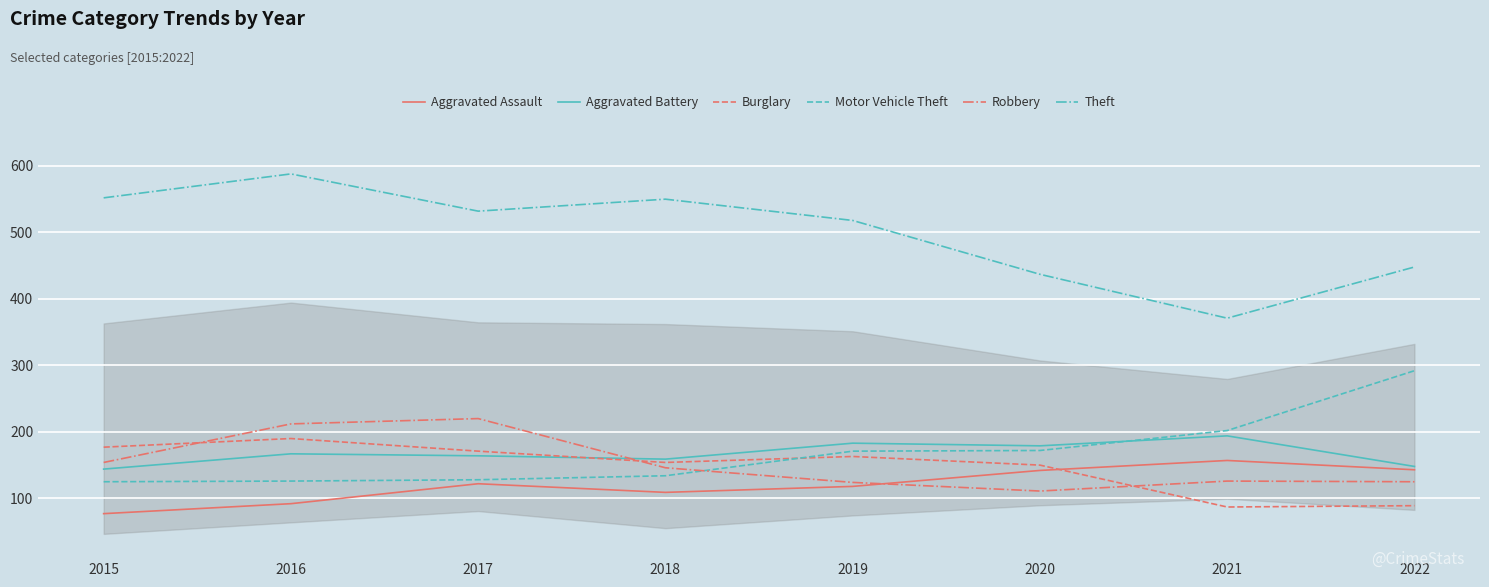

What is the sum of all Burglary values?

1181